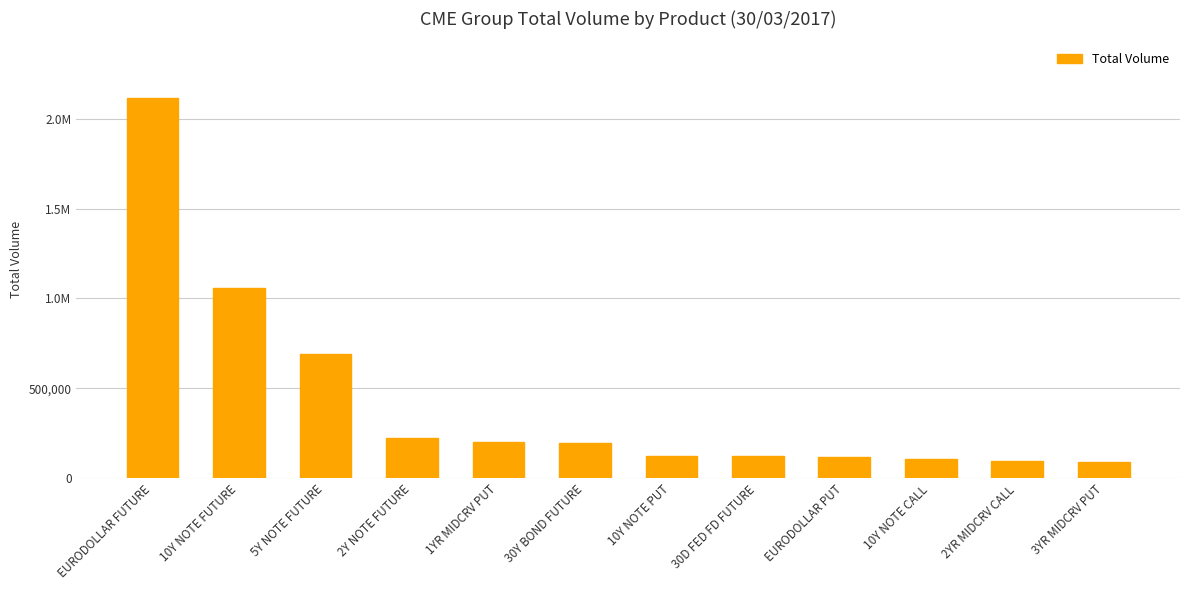

Which has a higher value, 10Y NOTE CALL or 2YR MIDCRV CALL?

10Y NOTE CALL